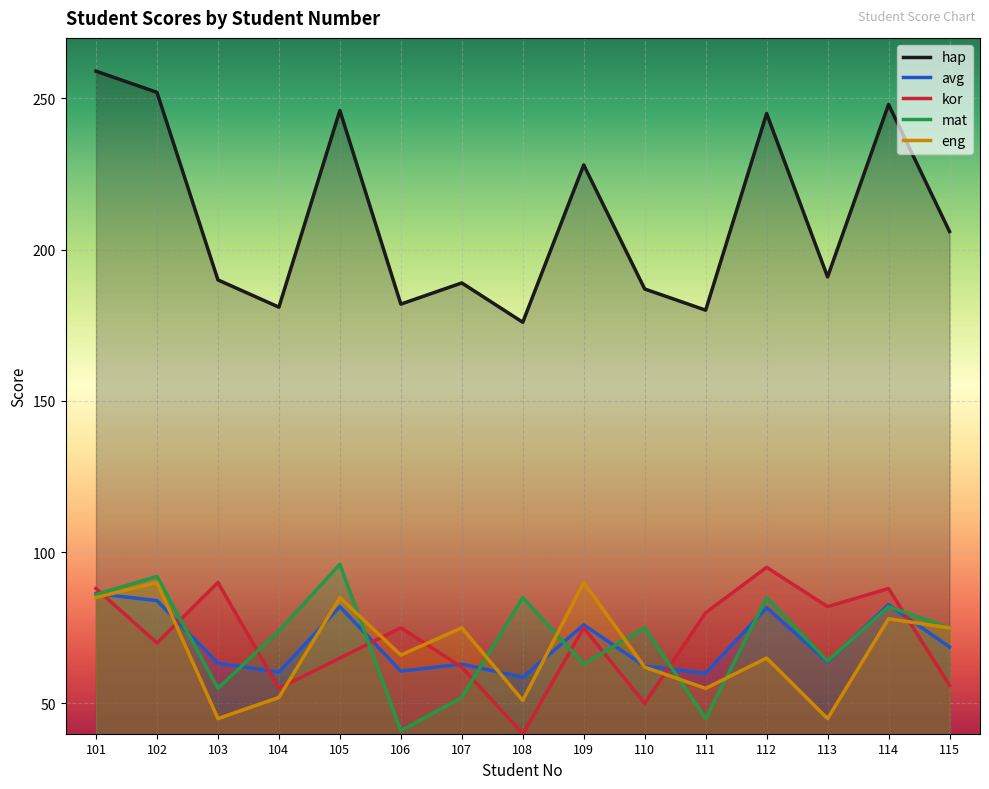

Reading right to left, extract all data points from this chart.

hap: 206.0	248.0	191.0	245.0	180.0	187.0	228.0	176.0	189.0	182.0	246.0	181.0	190.0	252.0	259.0
avg: 68.7	82.7	63.7	81.7	60.0	62.3	76.0	58.7	63.0	60.7	82.0	60.3	63.3	84.0	86.3
kor: 56.0	88.0	82.0	95.0	80.0	50.0	75.0	40.0	62.0	75.0	65.0	55.0	90.0	70.0	88.0
mat: 75.0	82.0	64.0	85.0	45.0	75.0	63.0	85.0	52.0	41.0	96.0	74.0	55.0	92.0	86.0
eng: 75.0	78.0	45.0	65.0	55.0	62.0	90.0	51.0	75.0	66.0	85.0	52.0	45.0	90.0	85.0